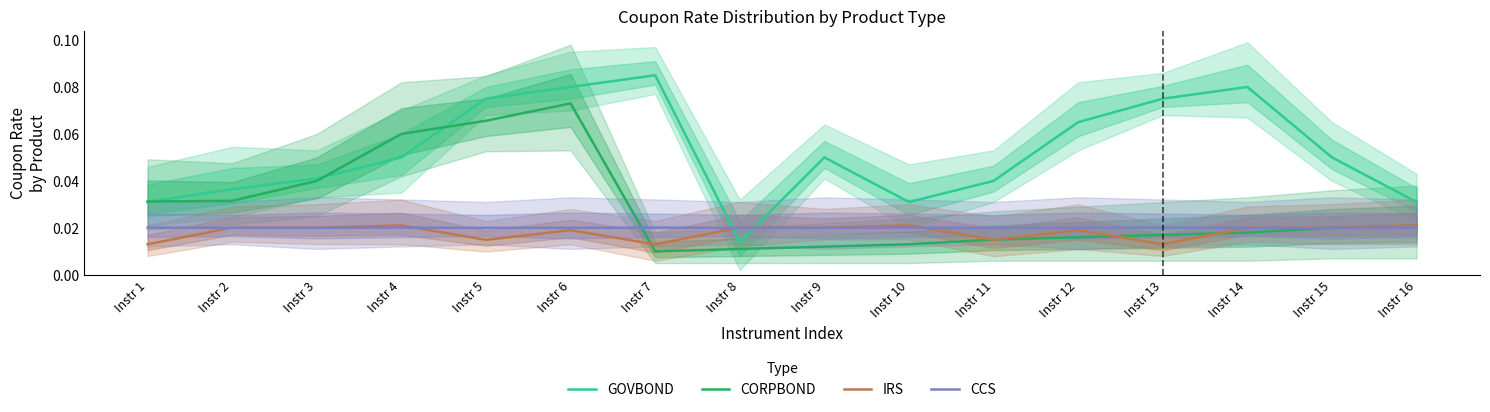

Which series has the largest total across all categories?

GOVBOND